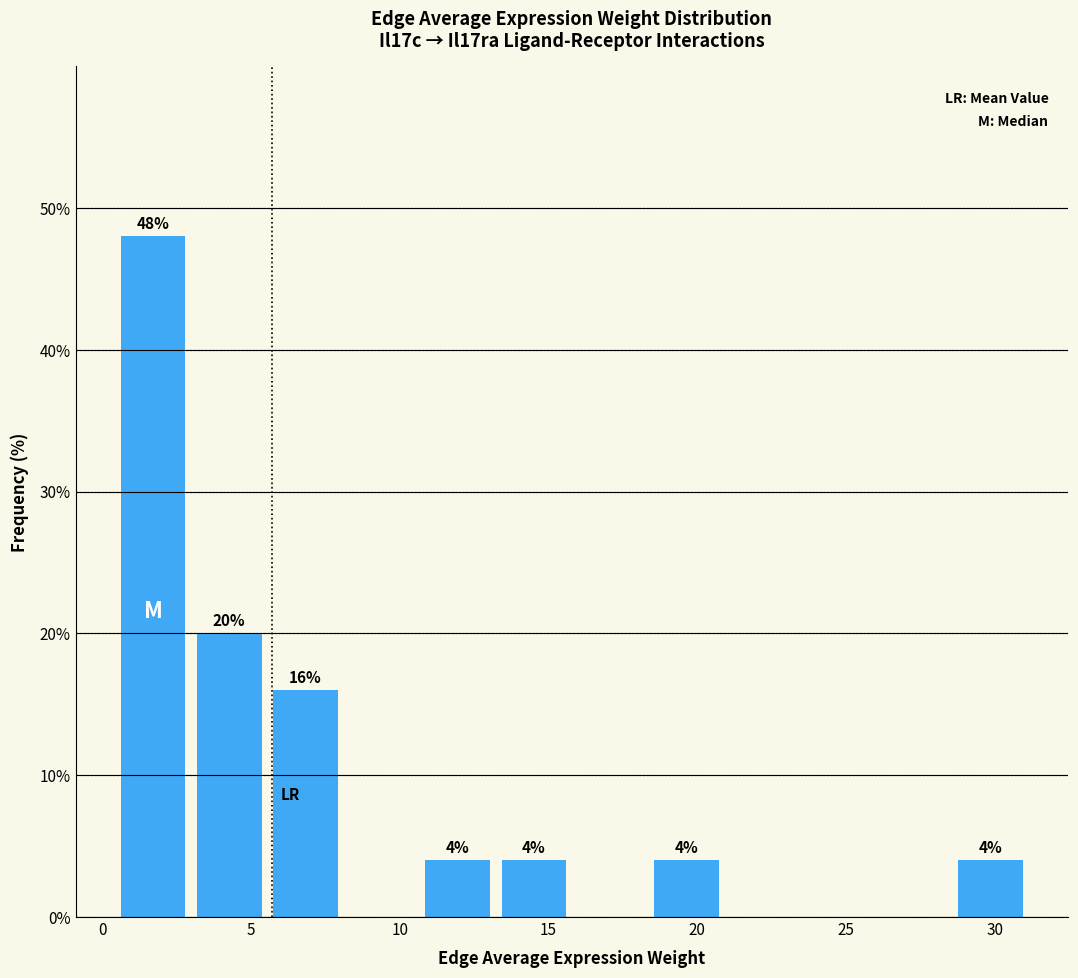

Which range on the x-axis has the tallest bar?

0.5 to 3.0